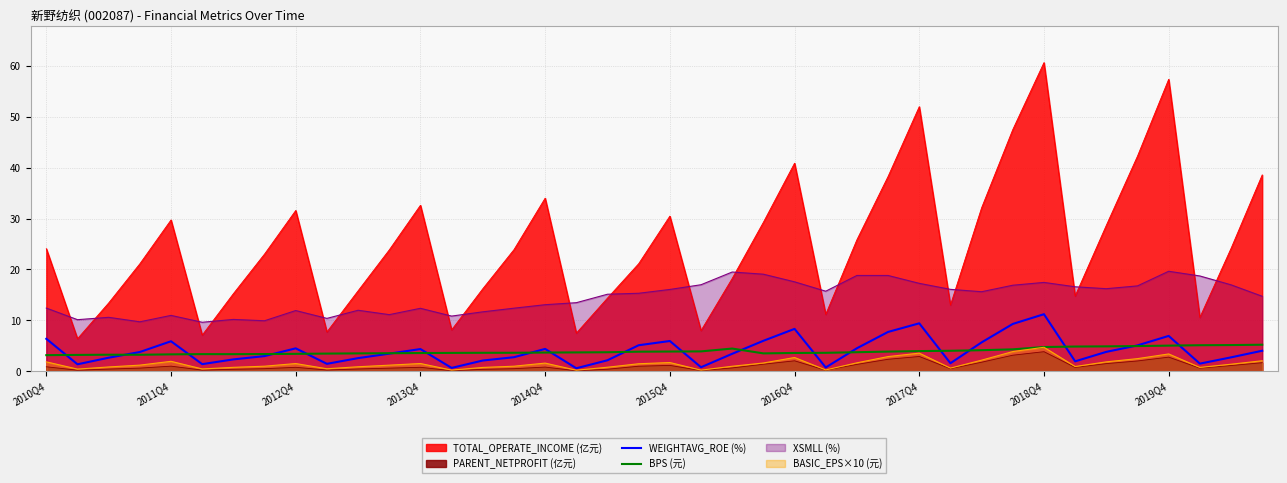

How many interior local peaks does the BPS (元) series have?

3